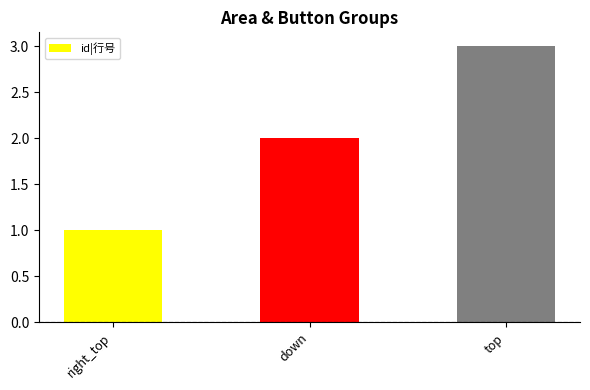

True or false: the data shows 1 at right_top.

True